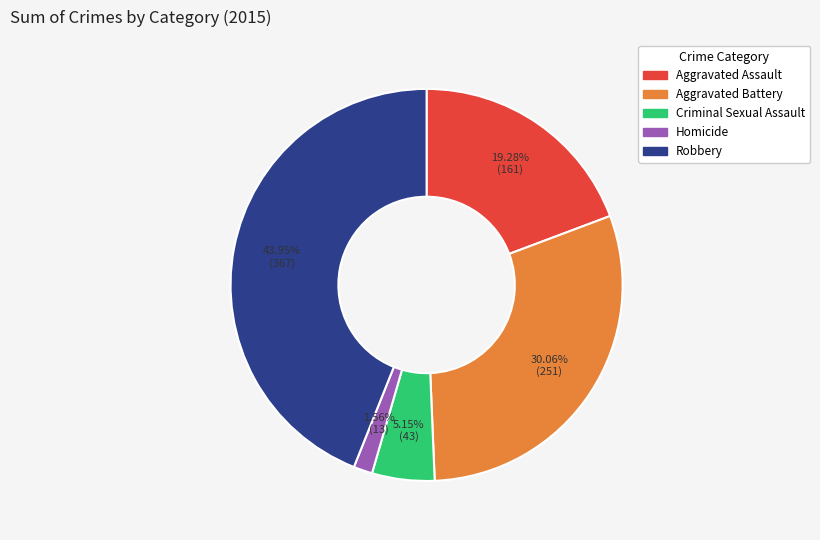

Between Aggravated Battery and Criminal Sexual Assault, which is larger?

Aggravated Battery